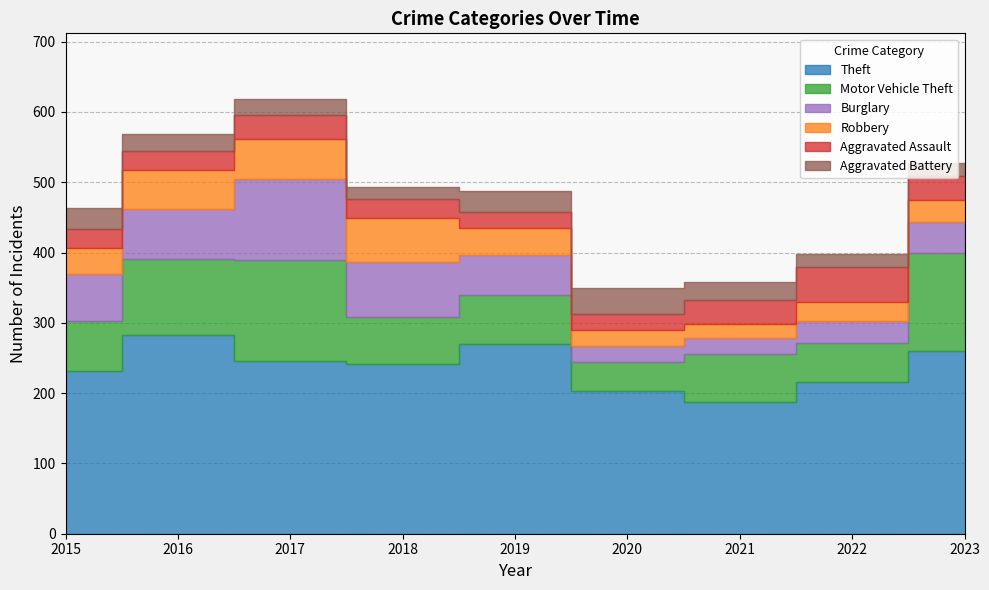

What are all the series names shown in the legend?

Theft, Motor Vehicle Theft, Burglary, Robbery, Aggravated Assault, Aggravated Battery